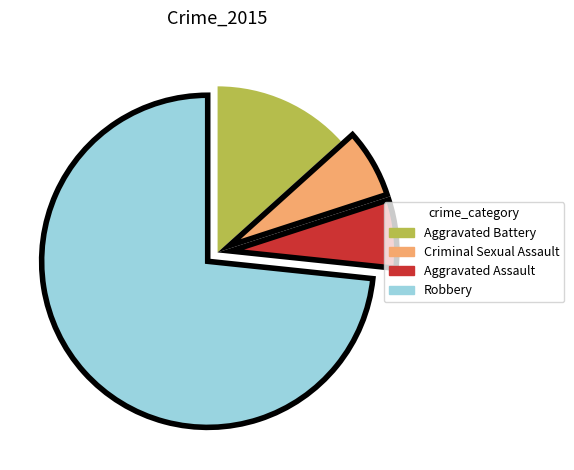

Which category has the biggest portion of the pie?

Robbery